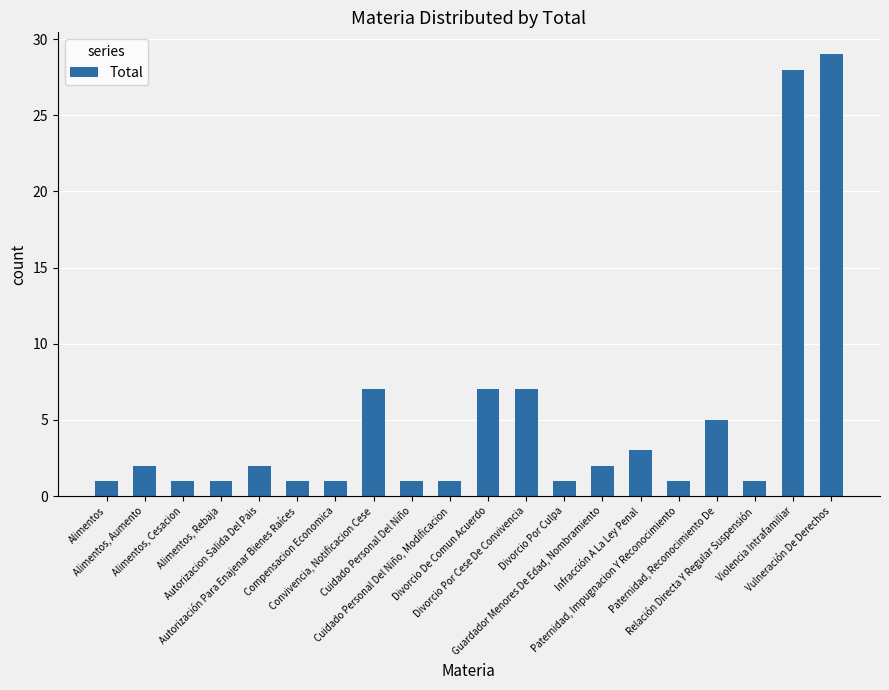

The value at Vulneración De Derechos is 29. True or false?

True